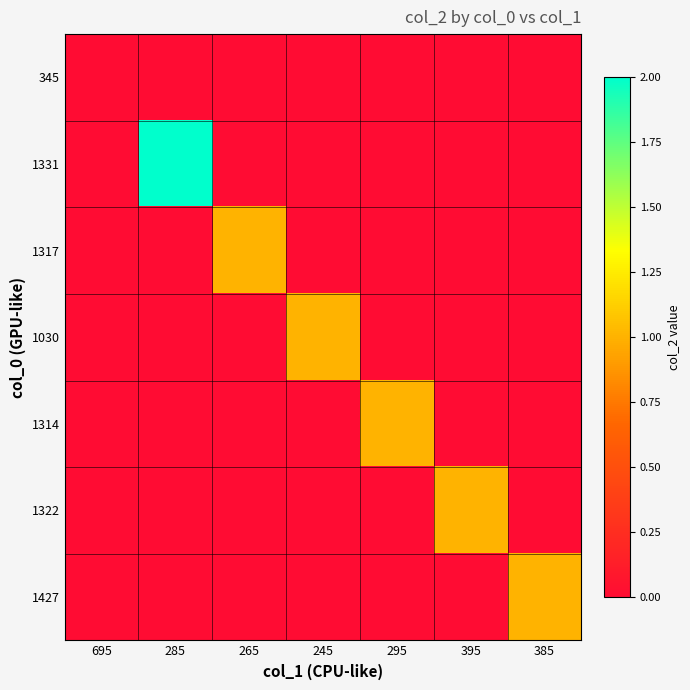

Reading left to right, extract all data points from this chart.

345: 695=0	285=0	265=0	245=0	295=0	395=0	385=0
1331: 695=0	285=2	265=0	245=0	295=0	395=0	385=0
1317: 695=0	285=0	265=1	245=0	295=0	395=0	385=0
1030: 695=0	285=0	265=0	245=1	295=0	395=0	385=0
1314: 695=0	285=0	265=0	245=0	295=1	395=0	385=0
1322: 695=0	285=0	265=0	245=0	295=0	395=1	385=0
1427: 695=0	285=0	265=0	245=0	295=0	395=0	385=1